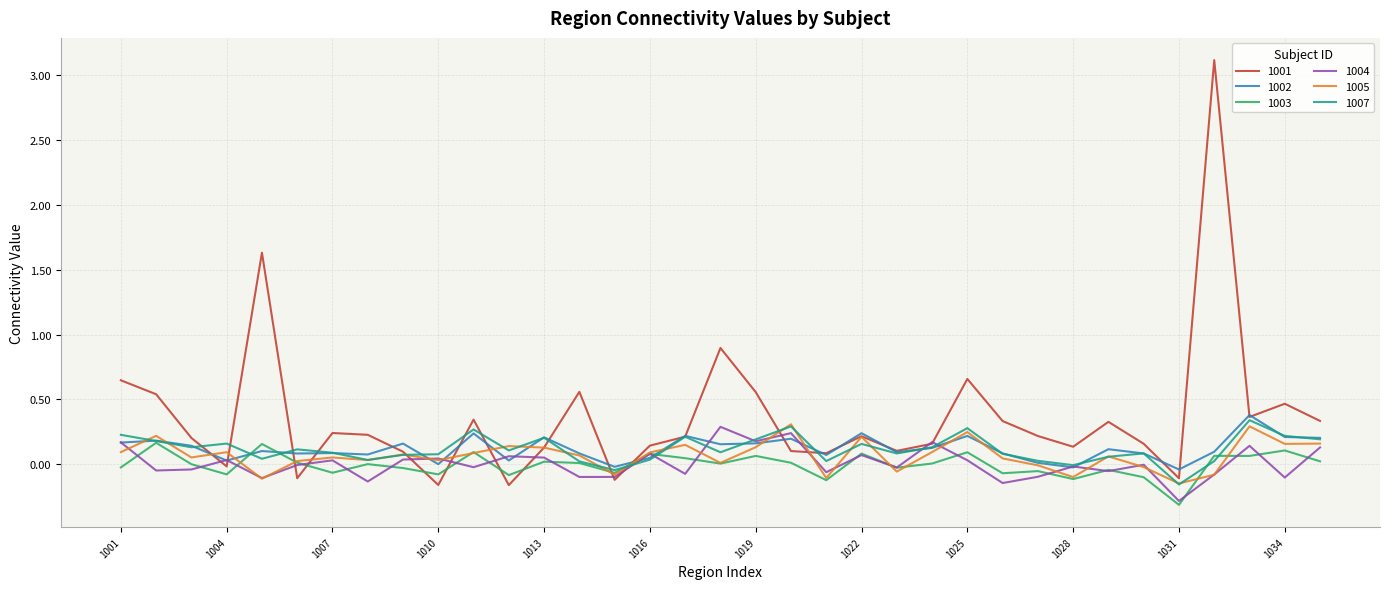

Count the number of categories in the chart.

35